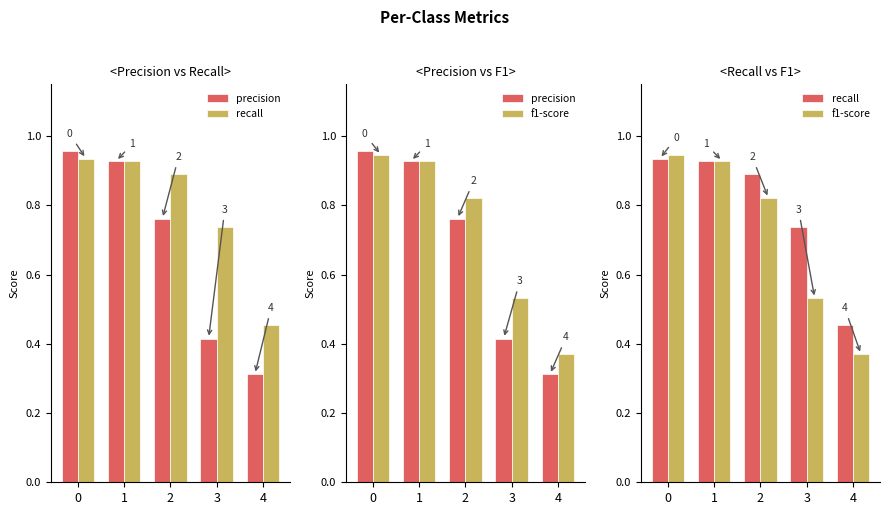

Between 1 and 4, which series saw the biggest shift?

precision